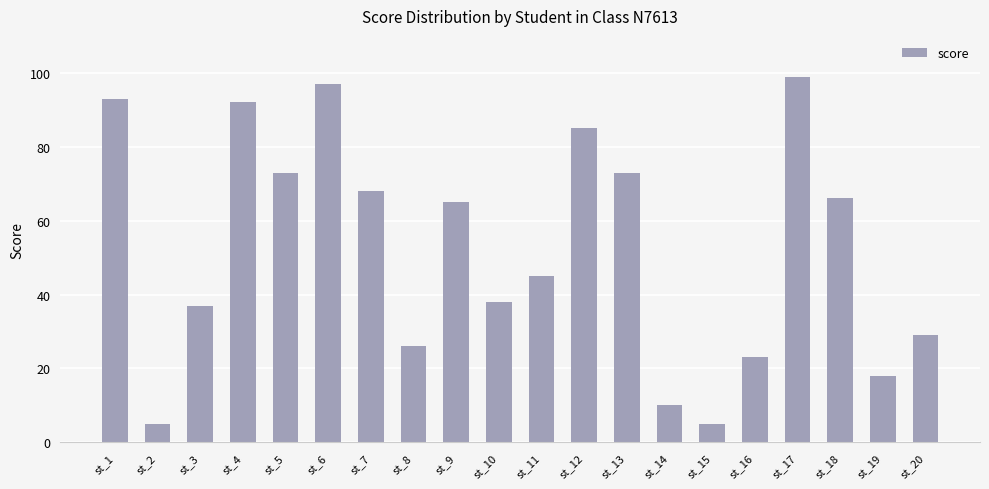

What is the change in value from st_14 to st_18?

+56